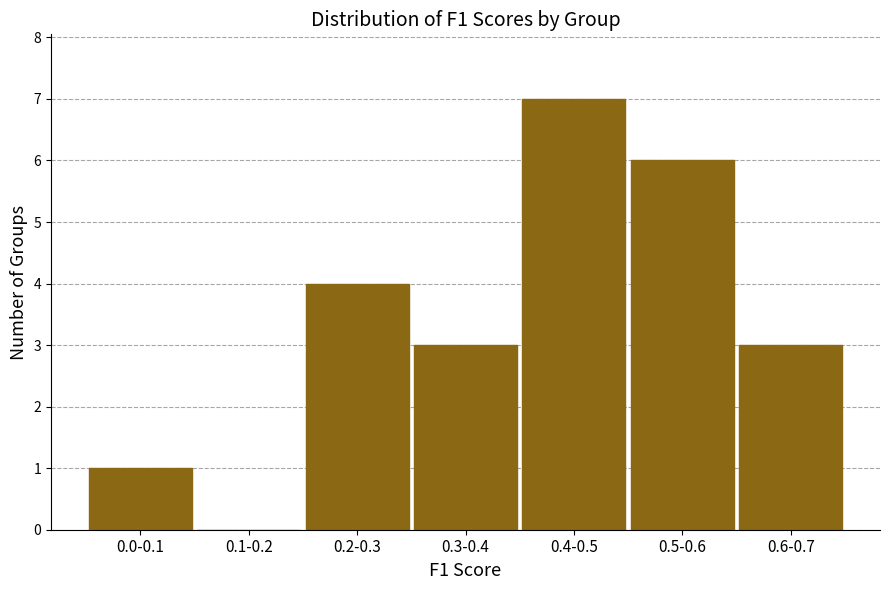

Reading left to right, extract all data points from this chart.

0.0-0.1=1	0.1-0.2=0	0.2-0.3=4	0.3-0.4=3	0.4-0.5=7	0.5-0.6=6	0.6-0.7=3